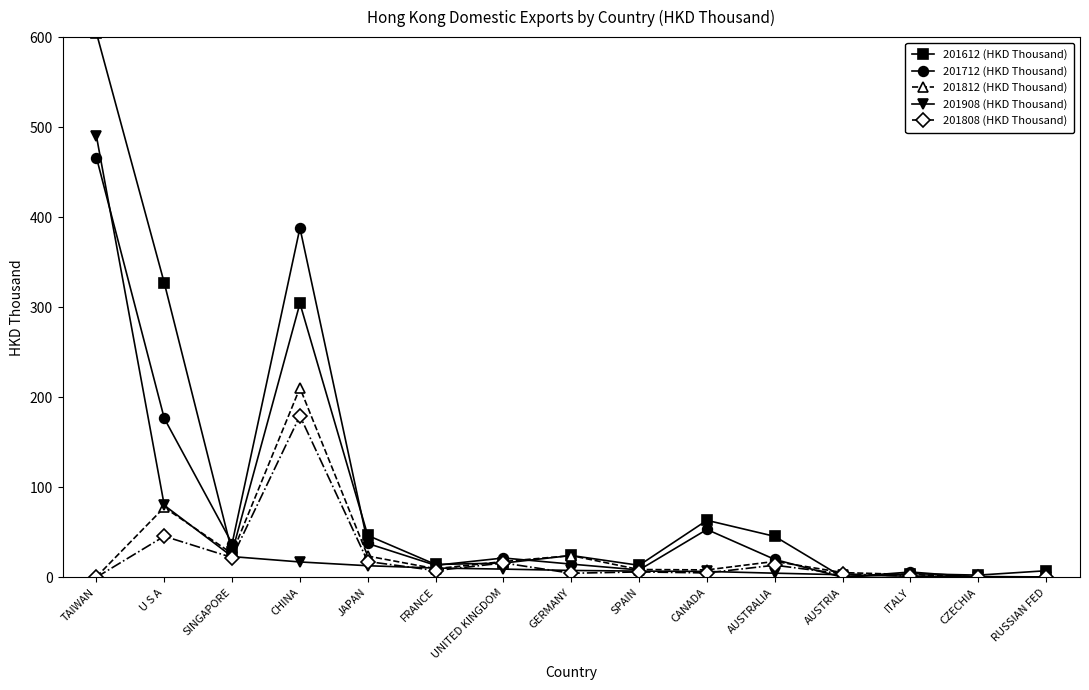

List the series in order of their peak value, highest first.

201612 (HKD Thousand), 201908 (HKD Thousand), 201712 (HKD Thousand), 201812 (HKD Thousand), 201808 (HKD Thousand)